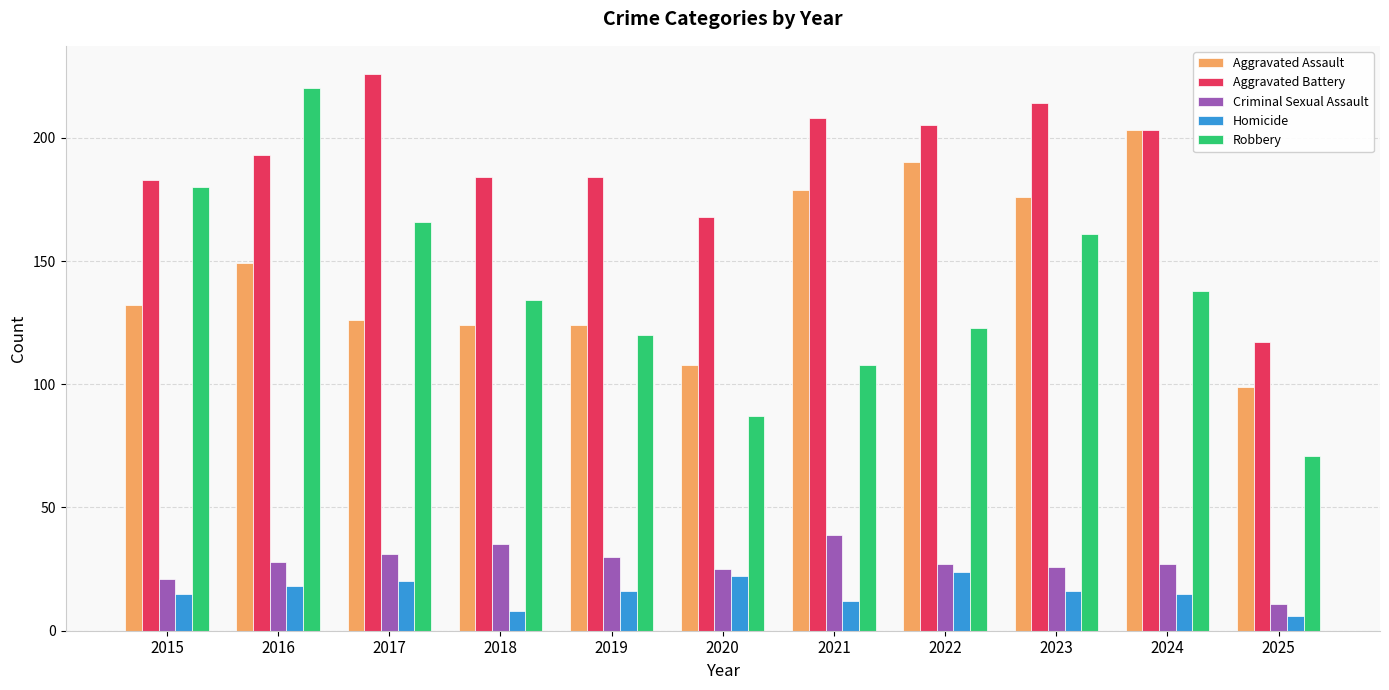

Read the Aggravated Assault value at 2021.

179